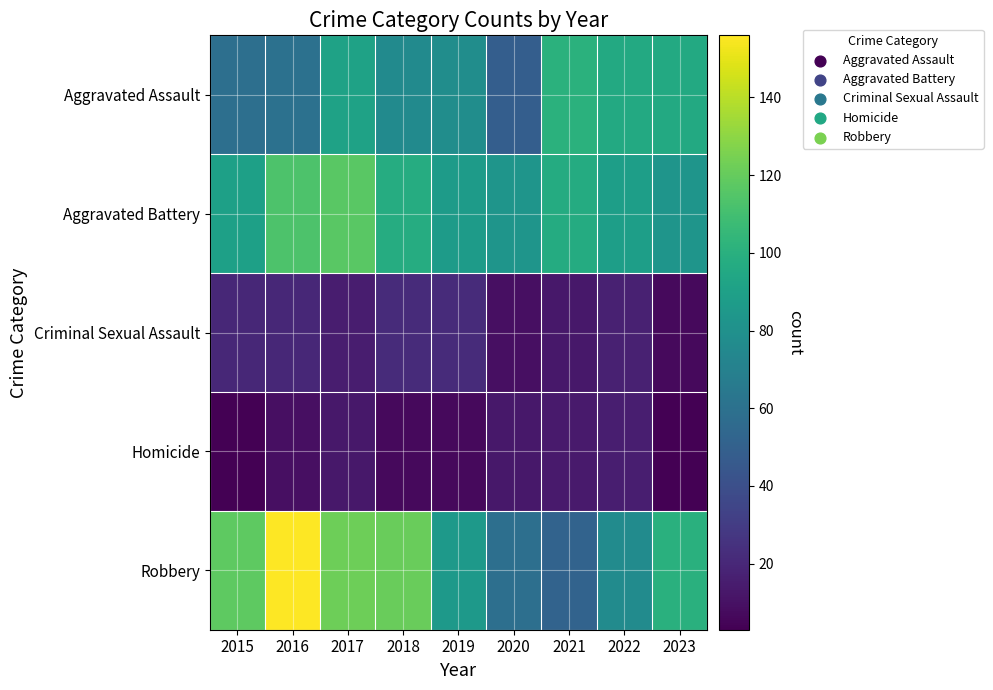

At which category is the sum across all series the highest?

2016